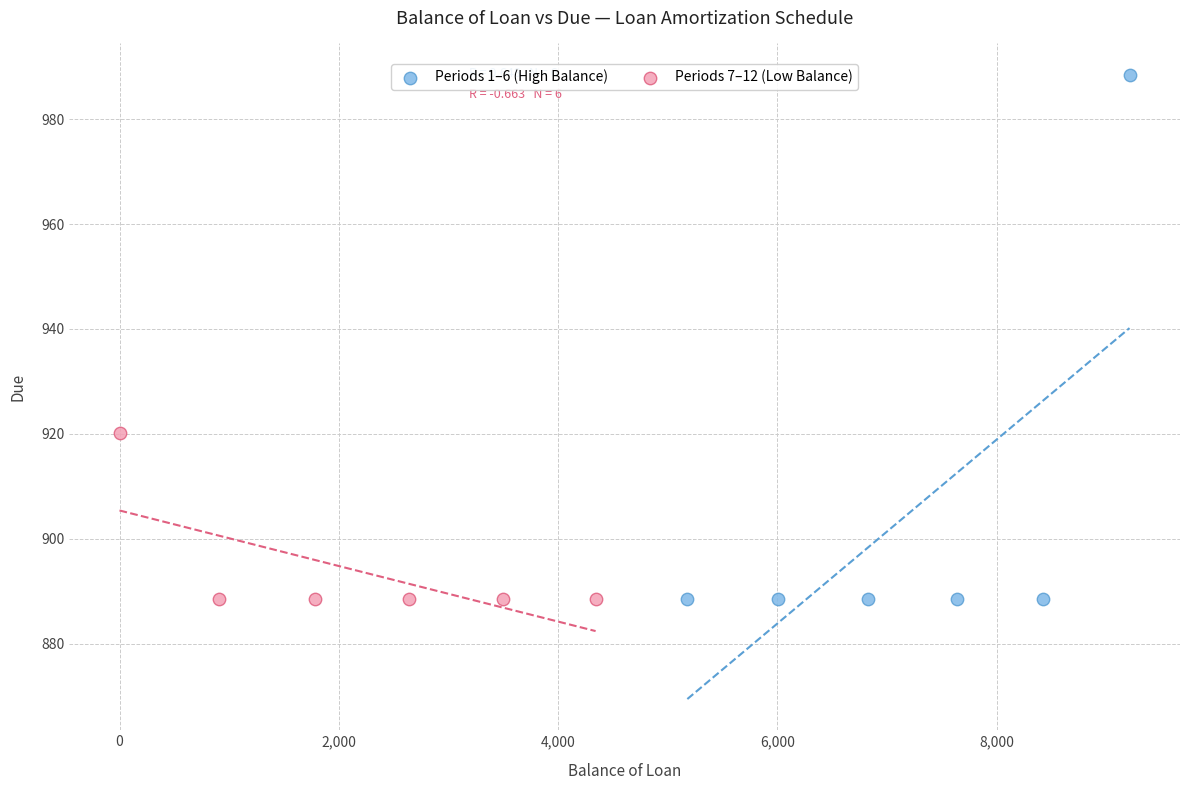

Which series reaches the maximum Y coordinate?

Periods 1–6 (High Balance)